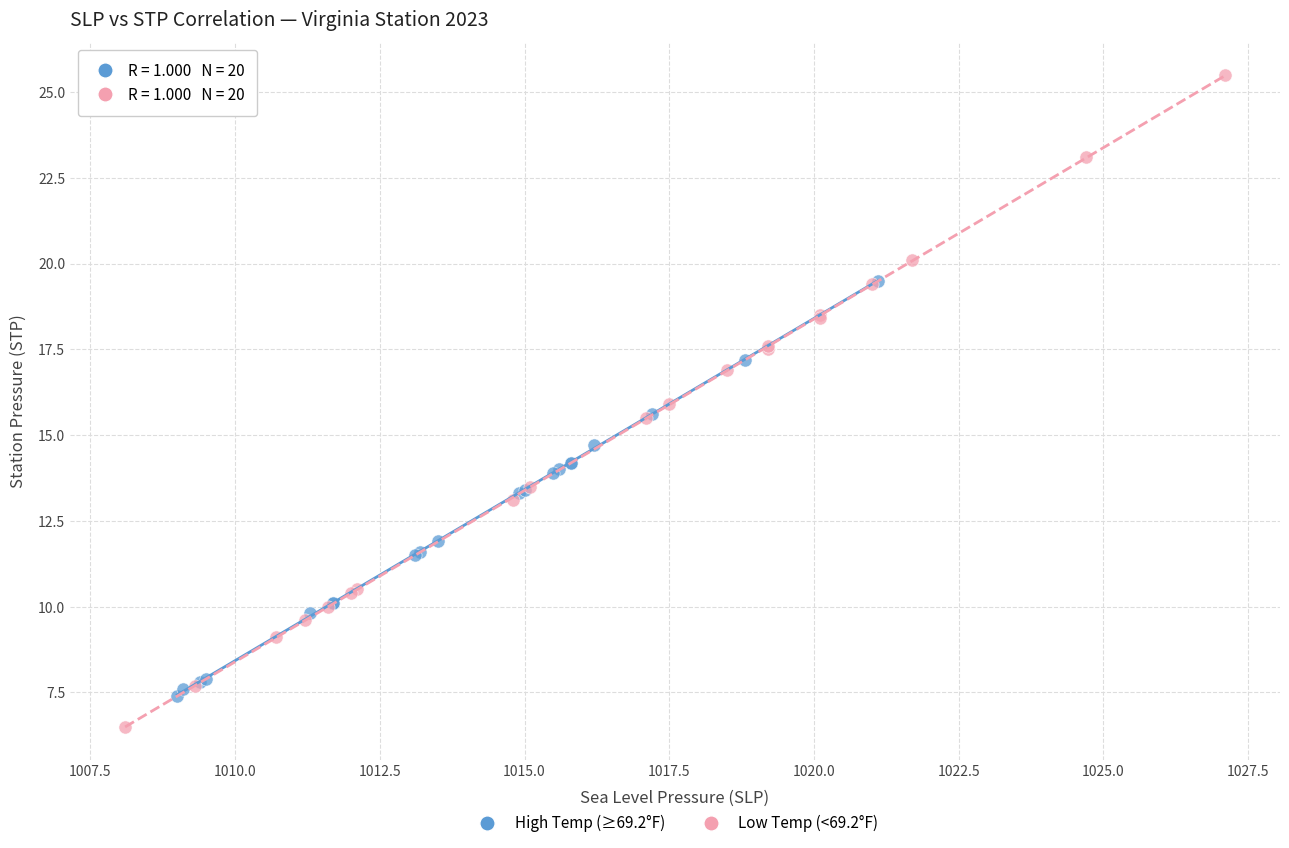

Which series contains the lowest Y value?

Low Temp (<69.2°F)